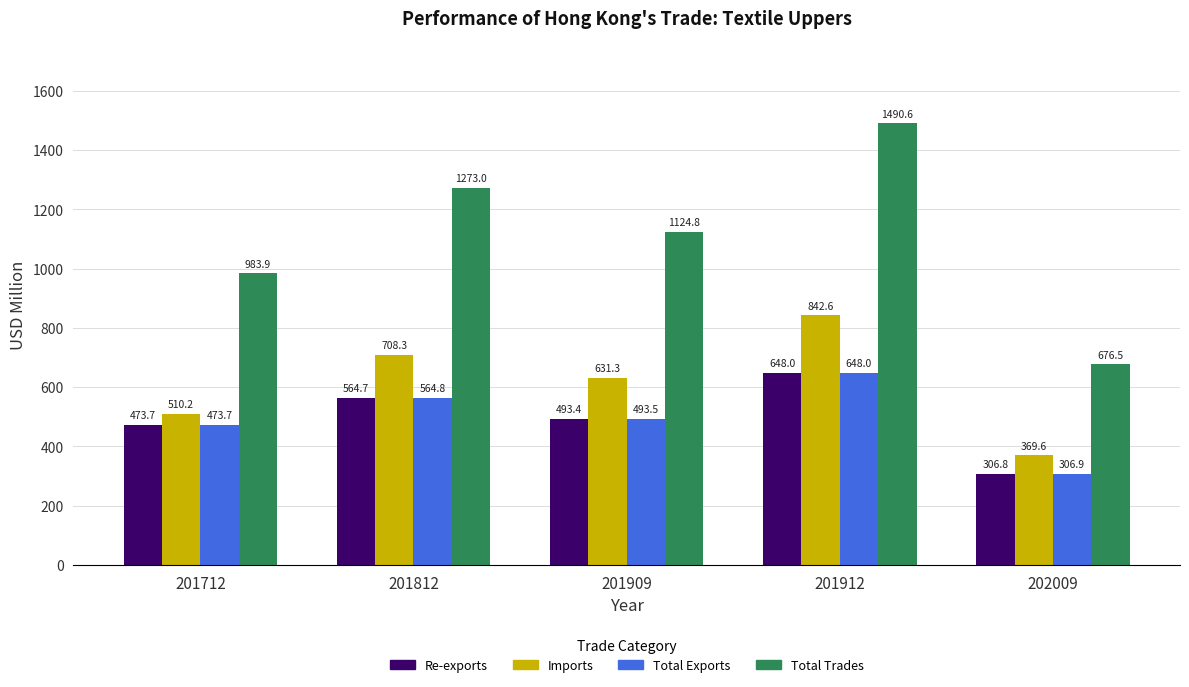

What is the difference between the highest and lowest values at 201712?

510.2